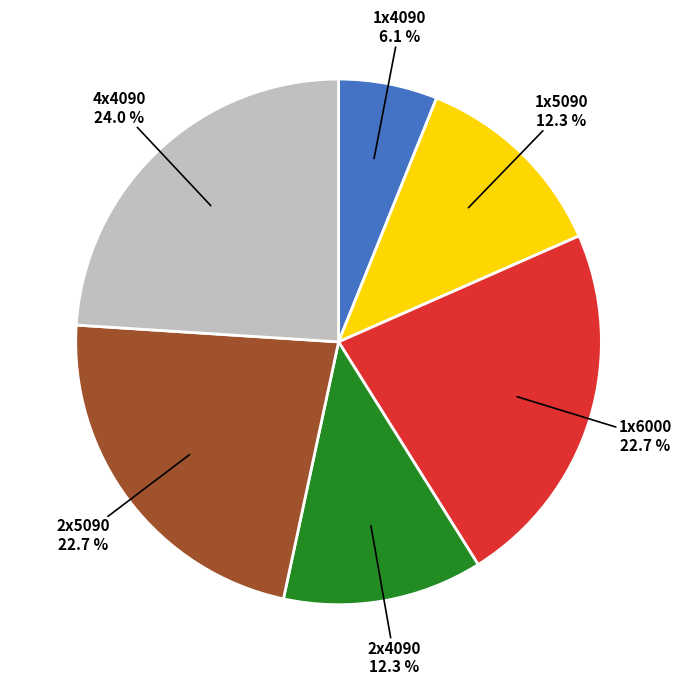

To the nearest percent, what is the difference between the 4x4090 and 1x6000 slice percentages?

1%